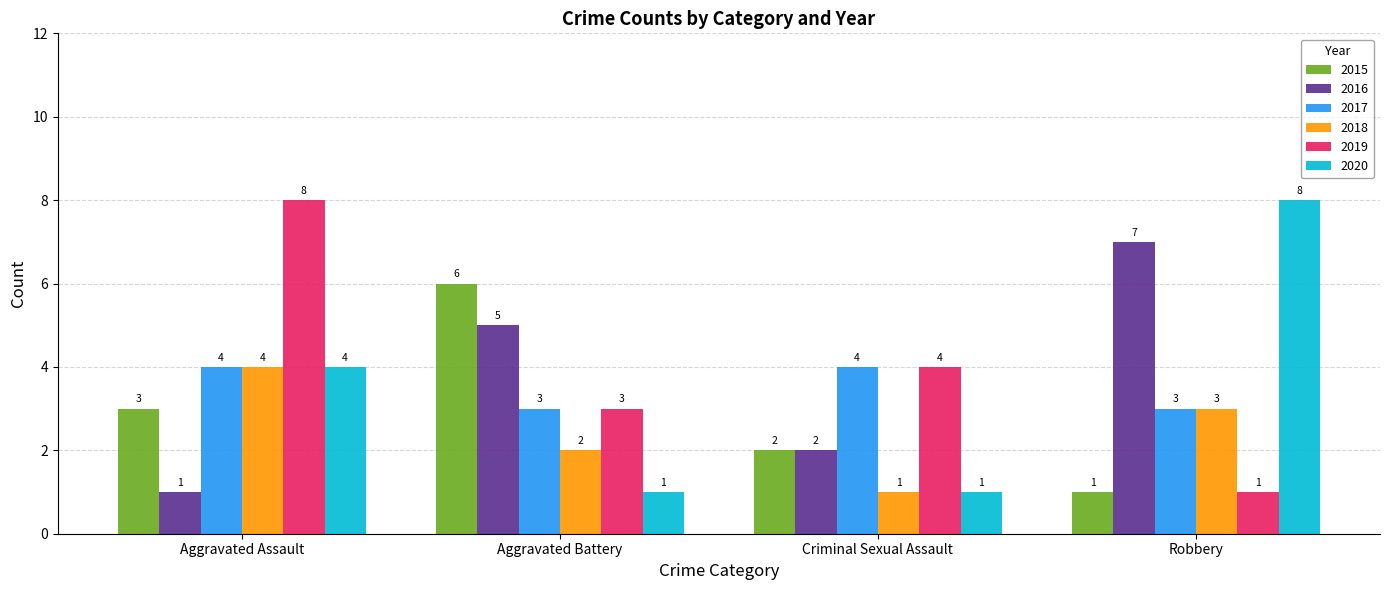

How many bars are there in total?

24